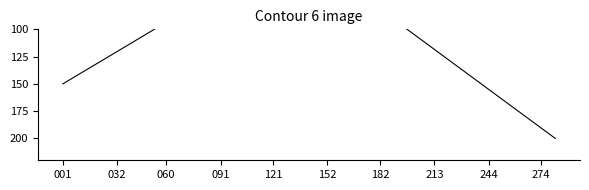

Reading left to right, extract all data points from this chart.

150.0	60.0	90.0	199.9